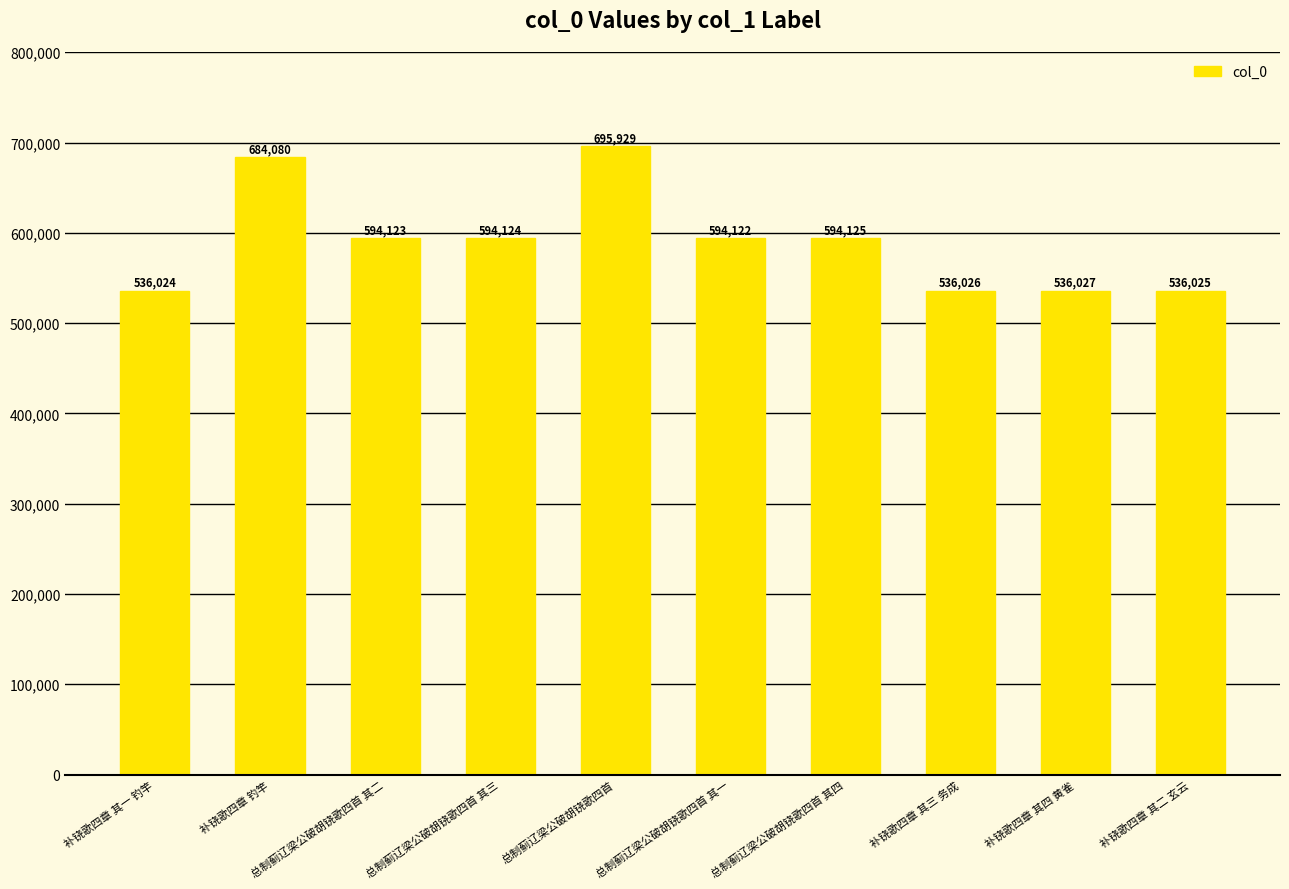

Reading right to left, list all the values displayed in this chart.

536025	536027	536026	594125	594122	695929	594124	594123	684080	536024